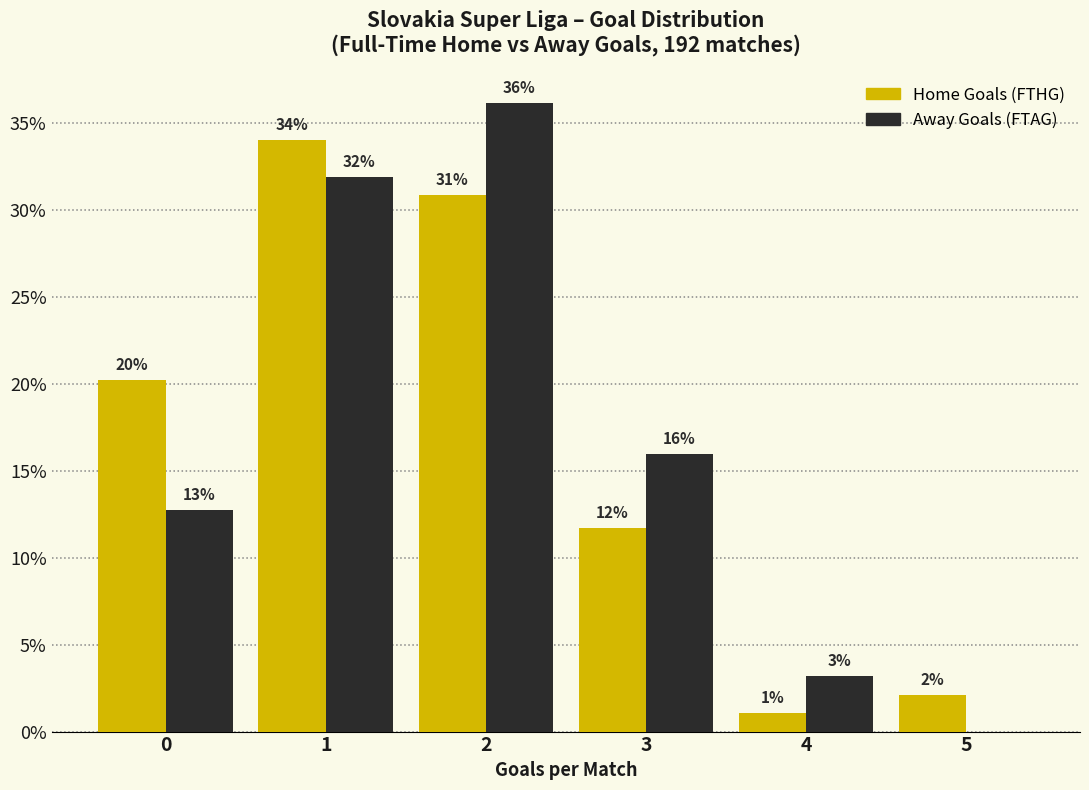

What are all the series names shown in the legend?

Home Goals (FTHG), Away Goals (FTAG)